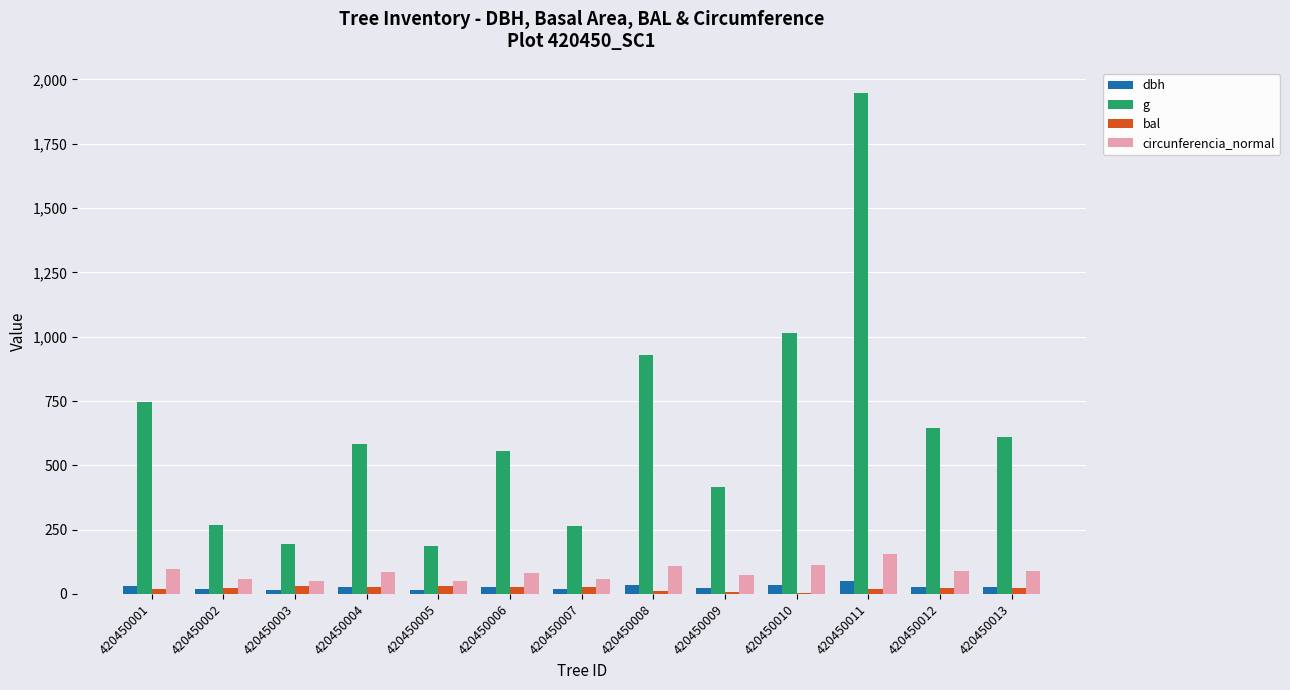

Between 420450005 and 420450013, which series saw the biggest shift?

g